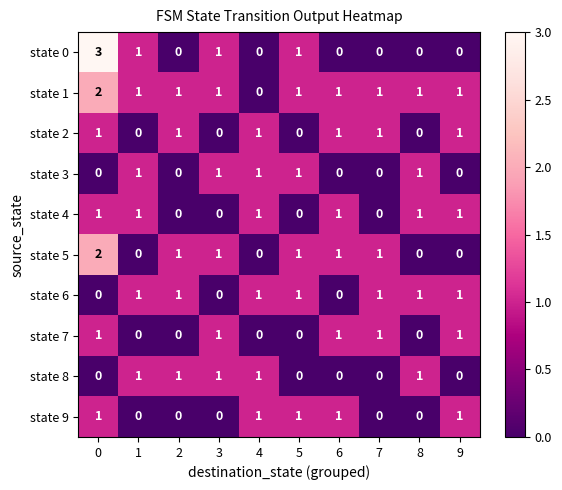

What is the greatest value displayed?

3